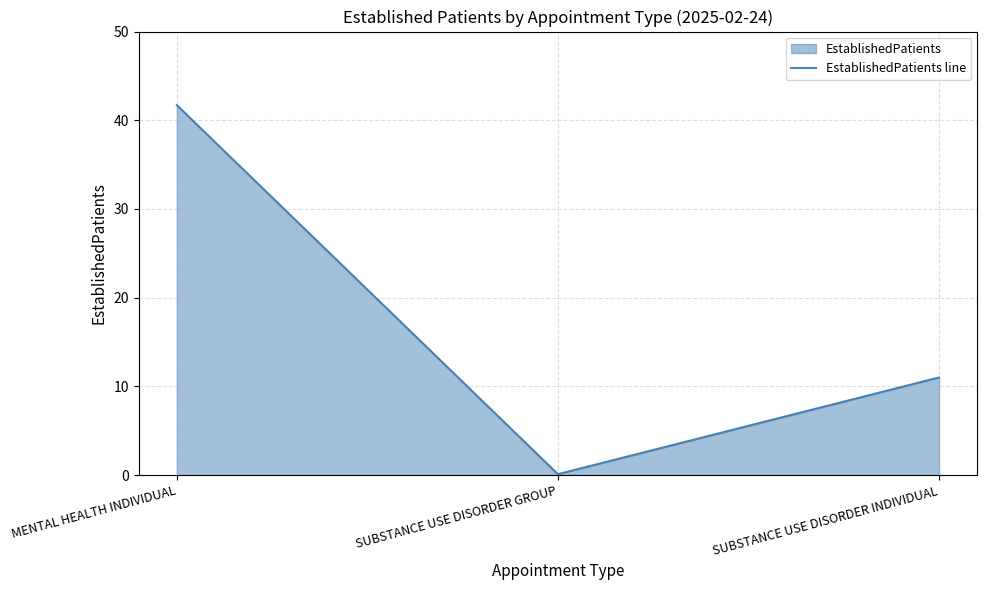

True or false: the data shows 28.3 at MENTAL HEALTH INDIVIDUAL.

False